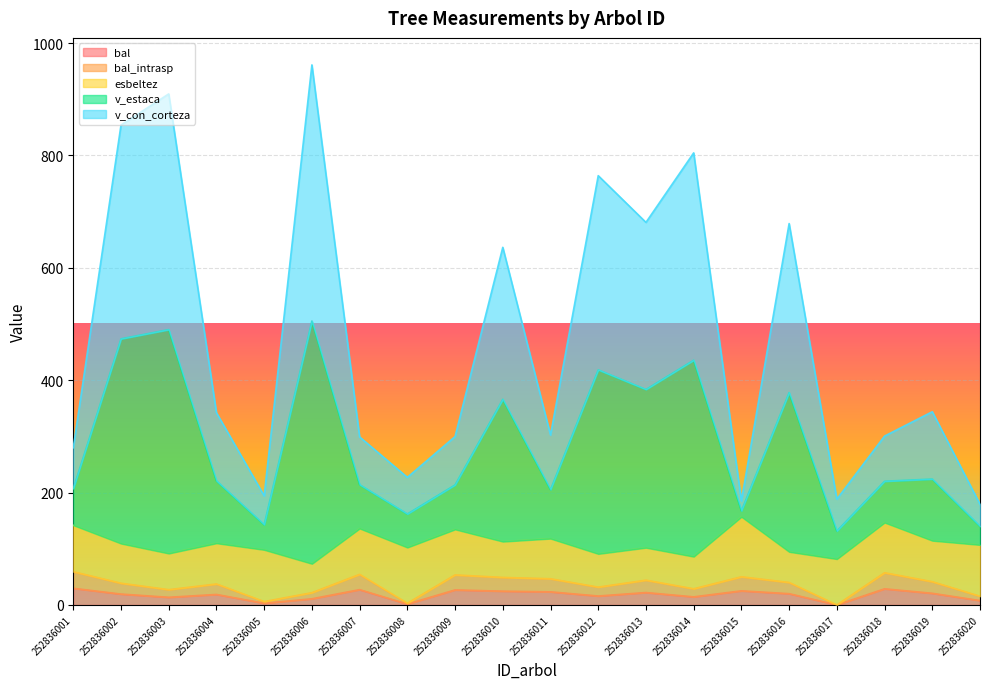

Does the chart display data point markers on the line(s)?

No